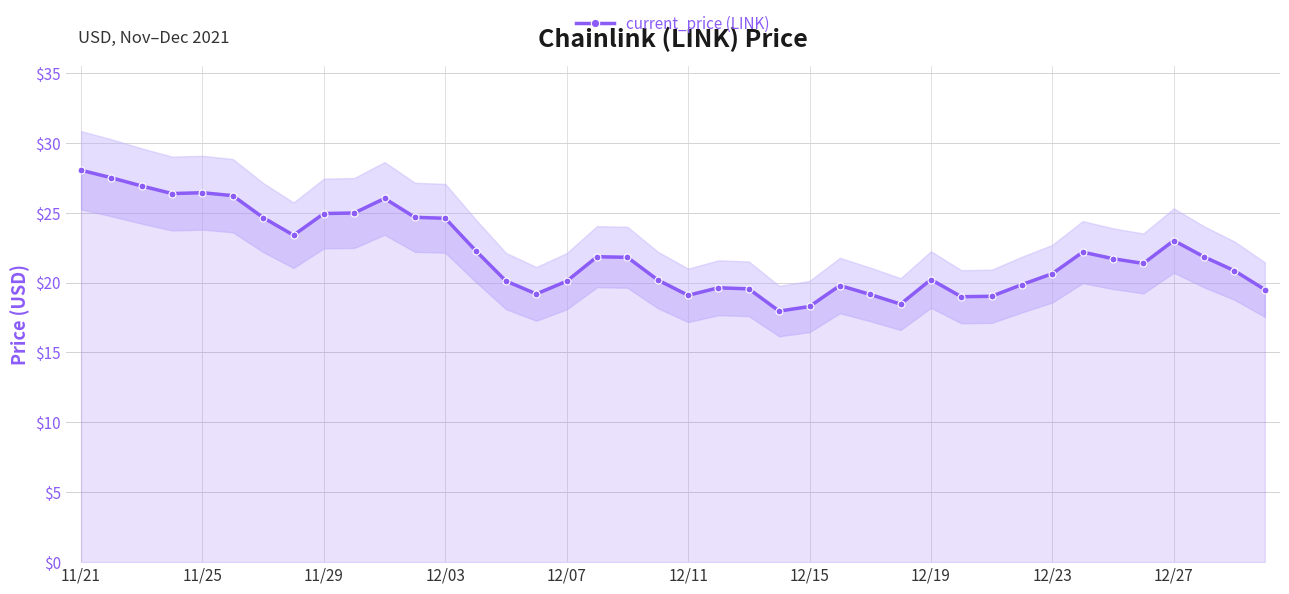

Reading right to left, what are all the values shown in this chart?

19.5	20.9	21.8	23.0	21.4	21.7	22.2	20.6	19.9	19.0	19.0	20.2	18.5	19.1	19.8	18.3	18.0	19.6	19.6	19.1	20.2	21.8	21.9	20.1	19.2	20.1	22.3	24.6	24.7	26.0	25.0	24.9	23.4	24.6	26.2	26.4	26.4	26.9	27.5	28.0